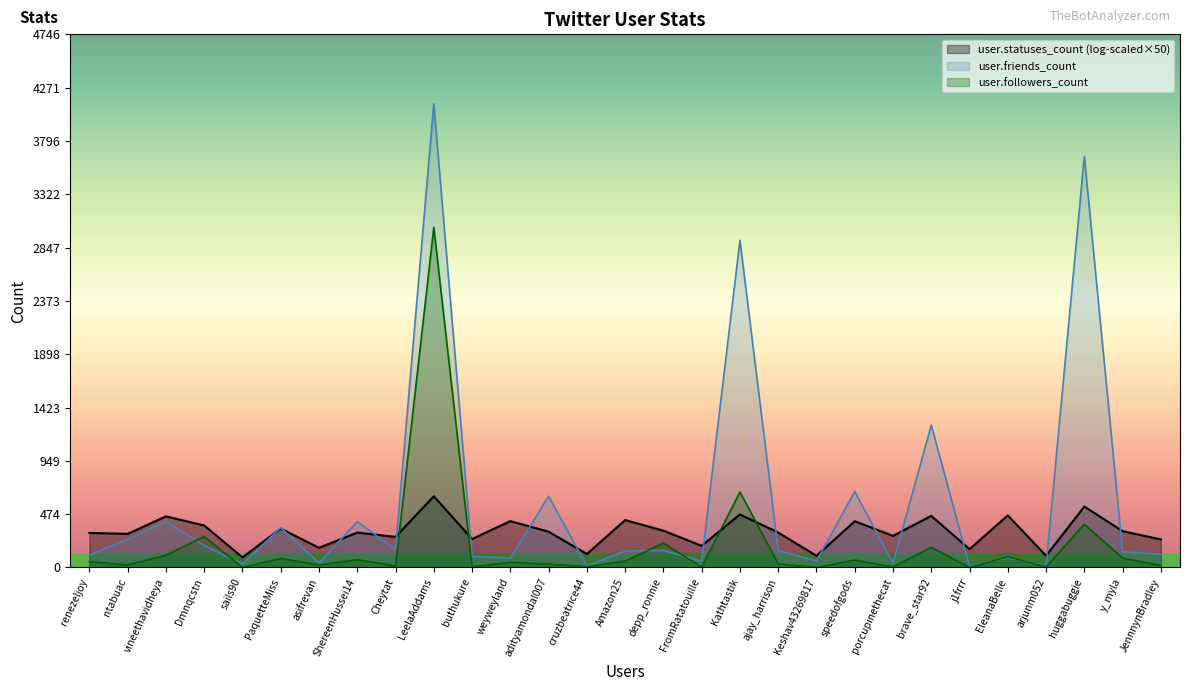

Does the chart display data point markers on the line(s)?

No